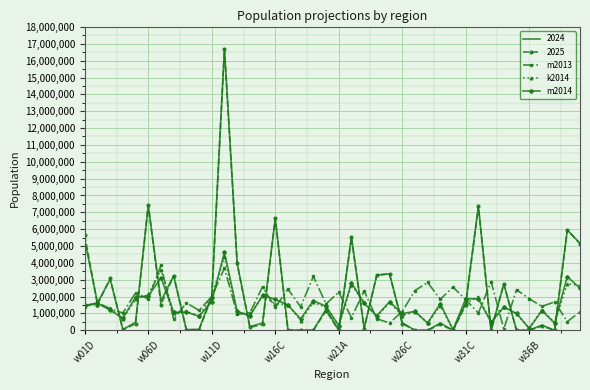

What is the maximum value shown in the chart?

16699503